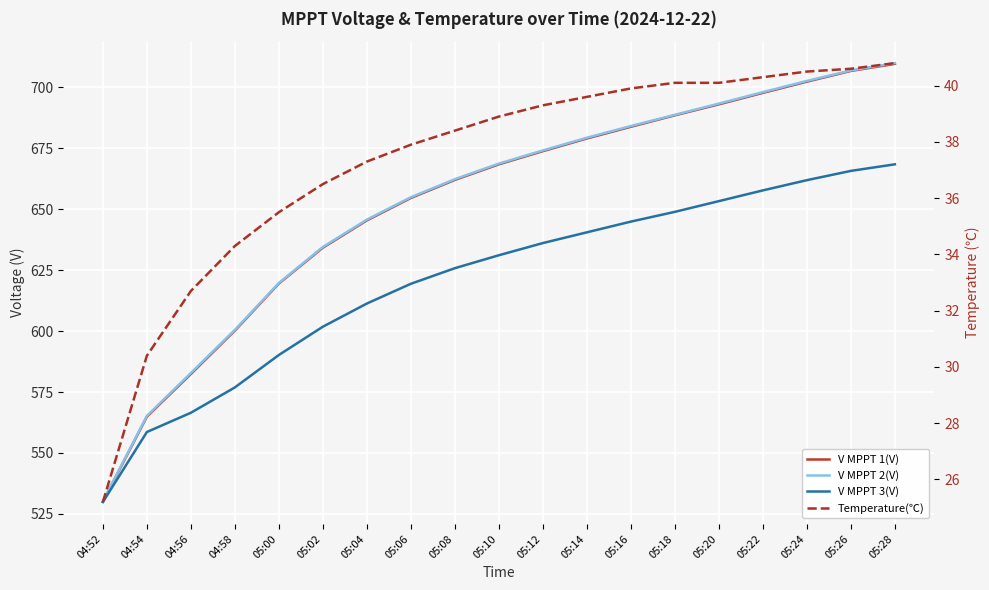

What is the value of the V MPPT 2(V) point at the 18th from the left?

706.9